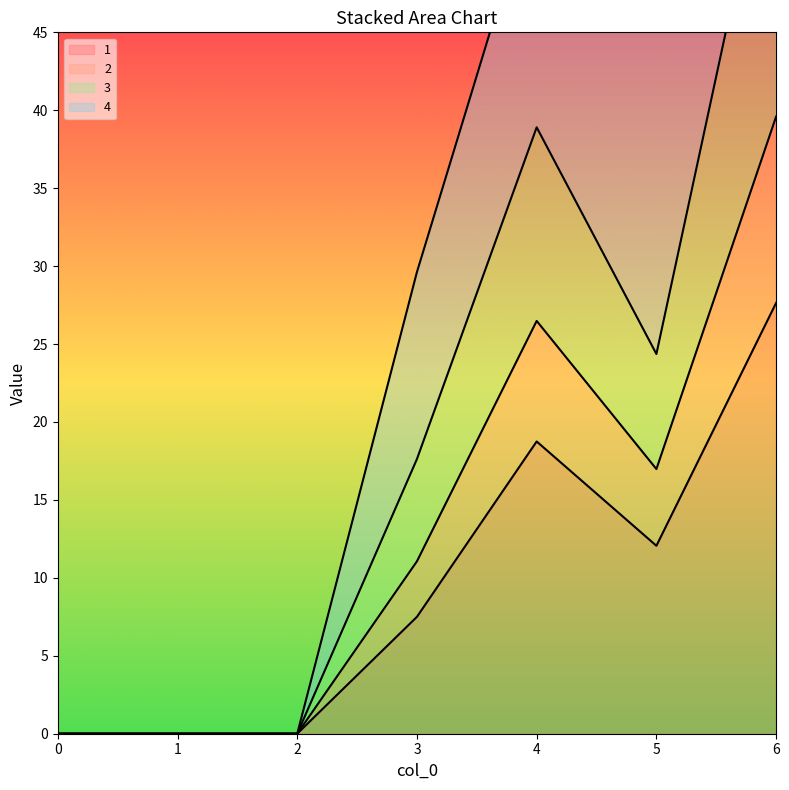

Which has a higher value, 1 or 3?

3